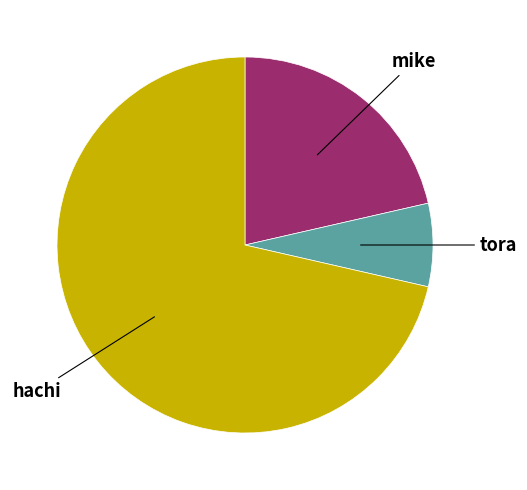

Is the sum of hachi and mike greater than half?

Yes